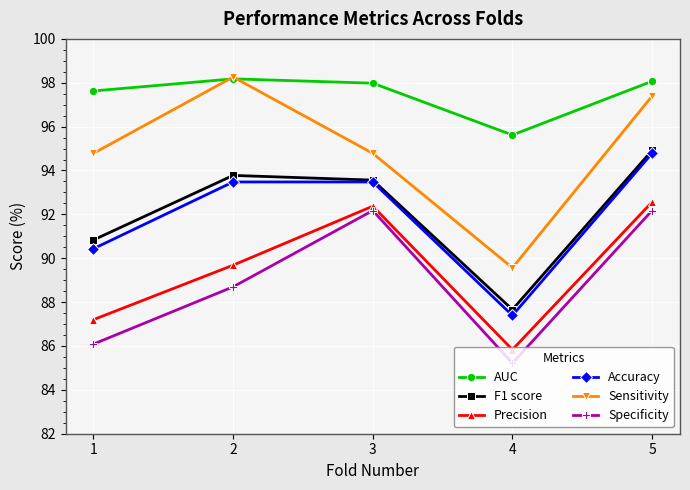

Read the F1 score value at 4.

87.7